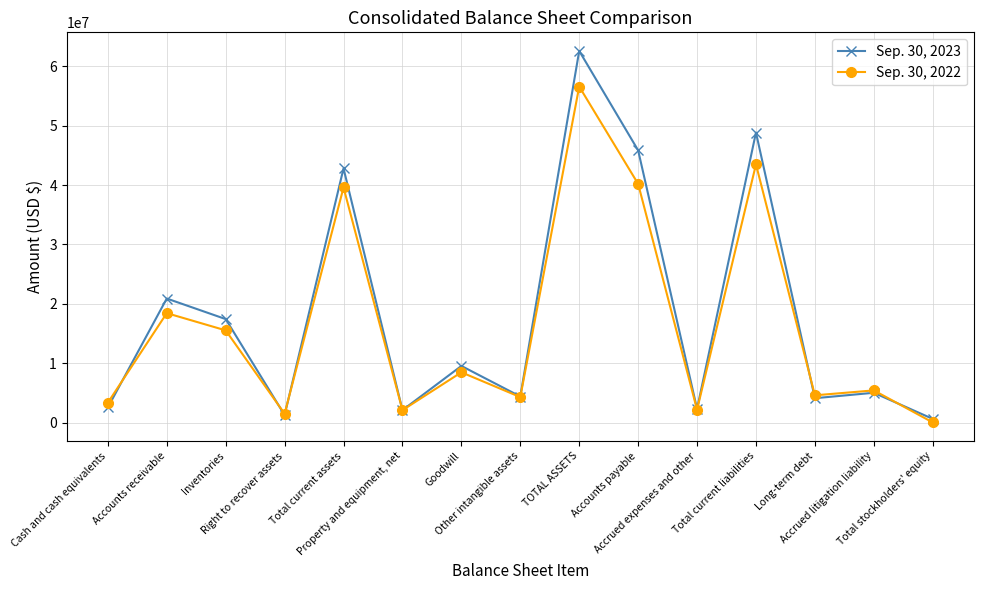

Where do Sep. 30, 2022 and Sep. 30, 2023 first cross each other?

Cash and cash equivalents and Accounts receivable